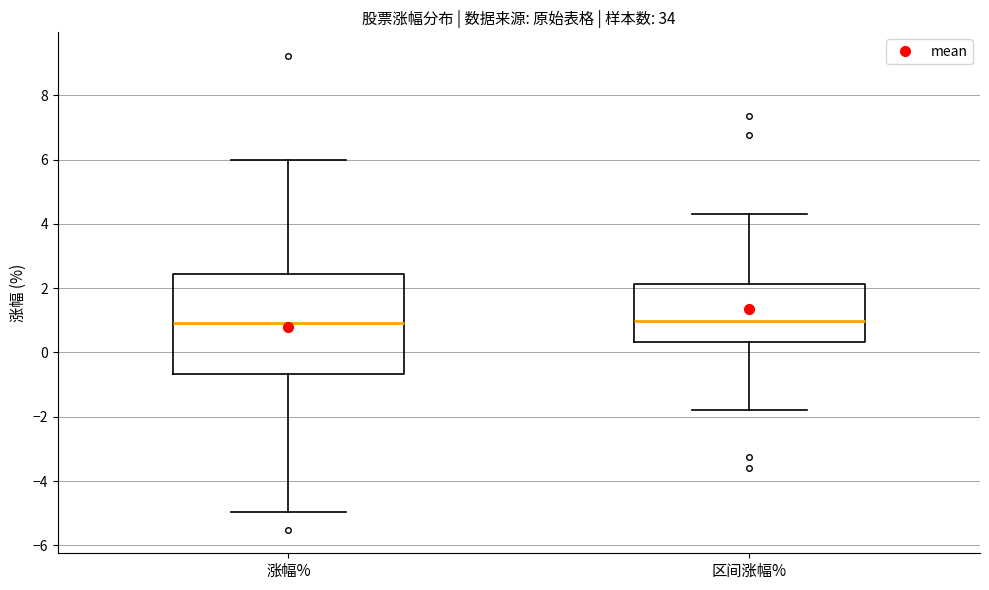

Reading left to right, read every box against the y-axis: the position of its median line, the range the box covers, and the ends of its whiskers. The values are not printed on the chart, so give them approximately, as read against the axis.

涨幅%: median 1.0, box -0.6 to 2.4, whiskers -5.0 to 6.0
区间涨幅%: median 1.0, box 0.4 to 2.2, whiskers -1.8 to 4.4